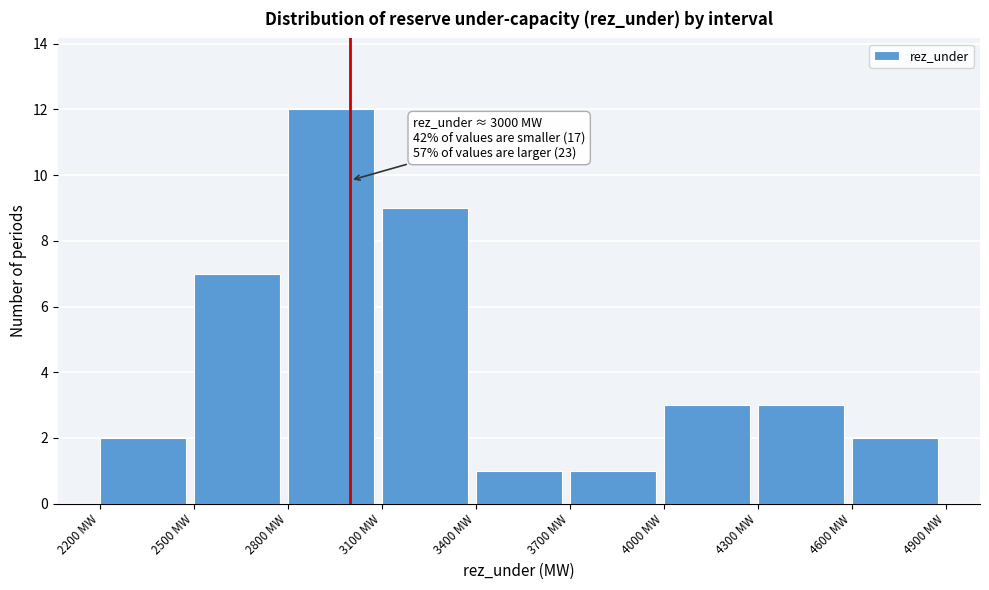

Which range on the x-axis has the tallest bar?

2800 to 3100